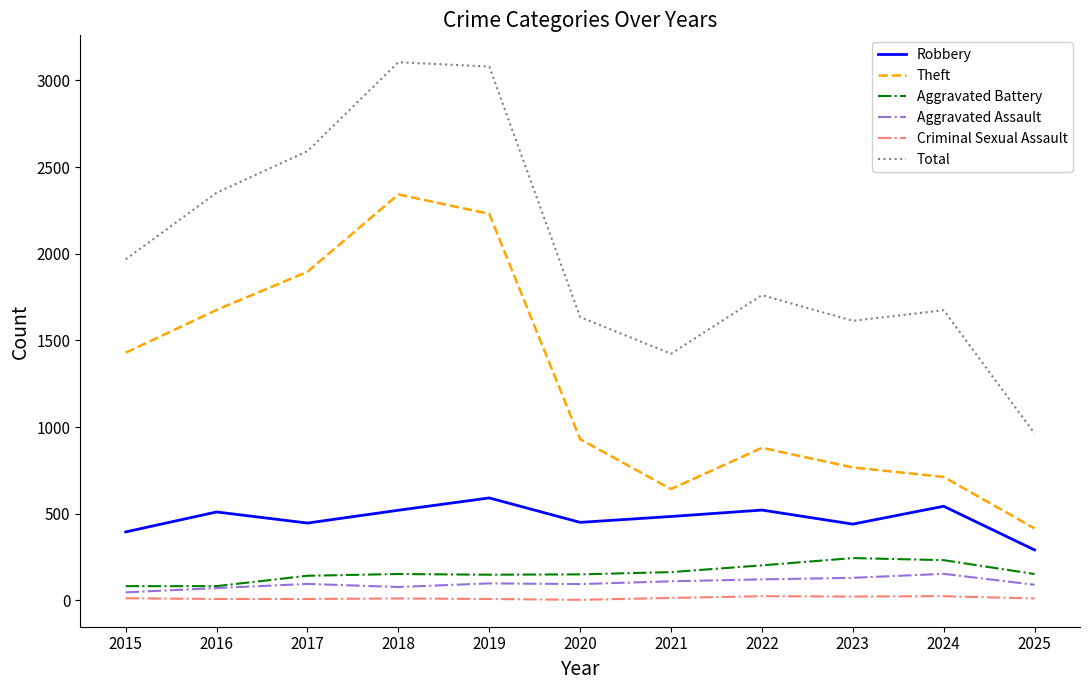

Where is Theft nearest to the value 1378?

2015